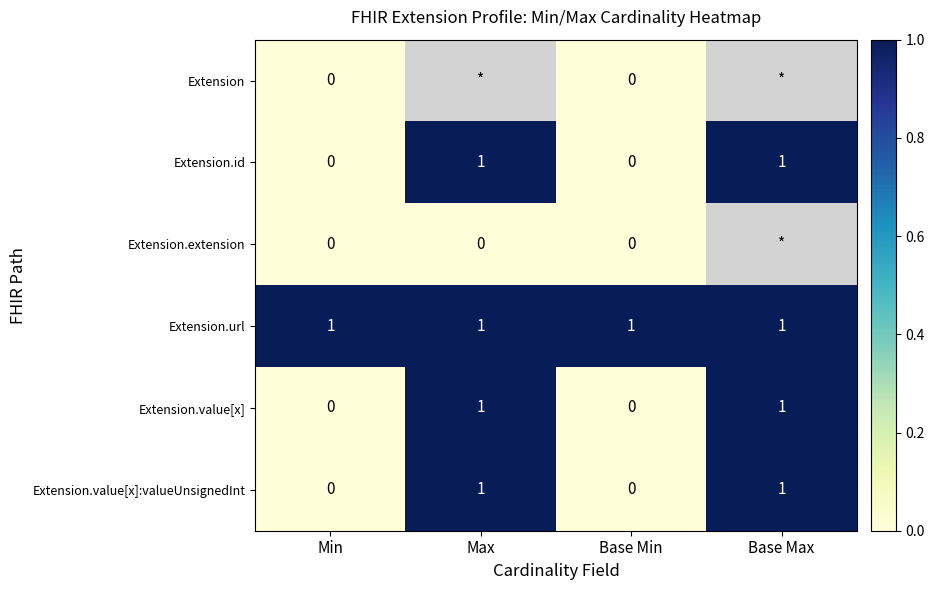

Count the Extension.value[x] values in the range 0 to 1.

4